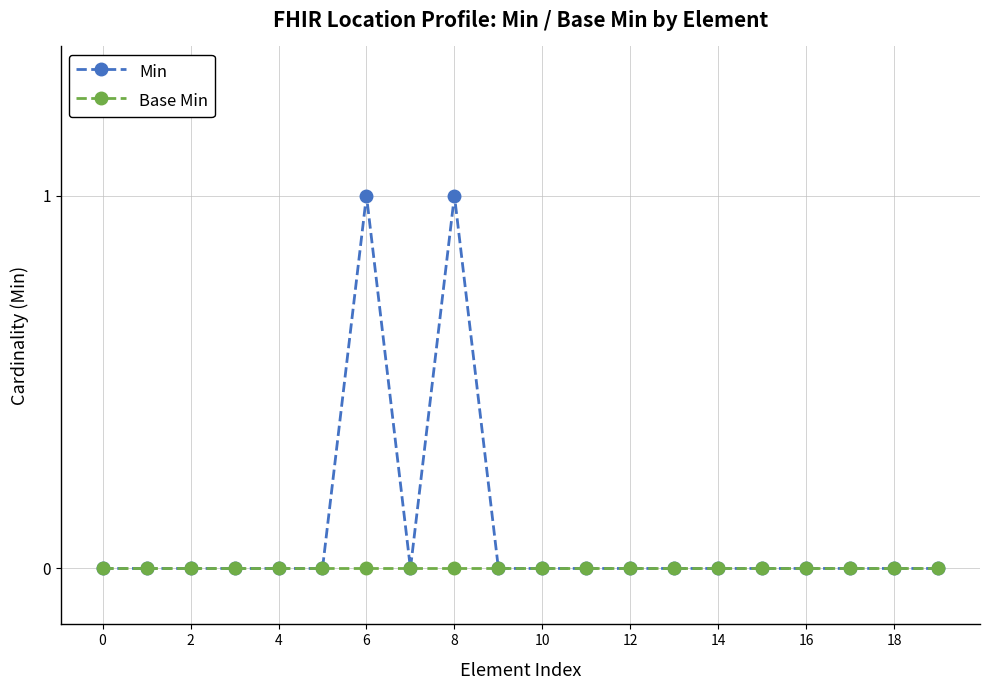

What is the maximum value shown in the chart?

1